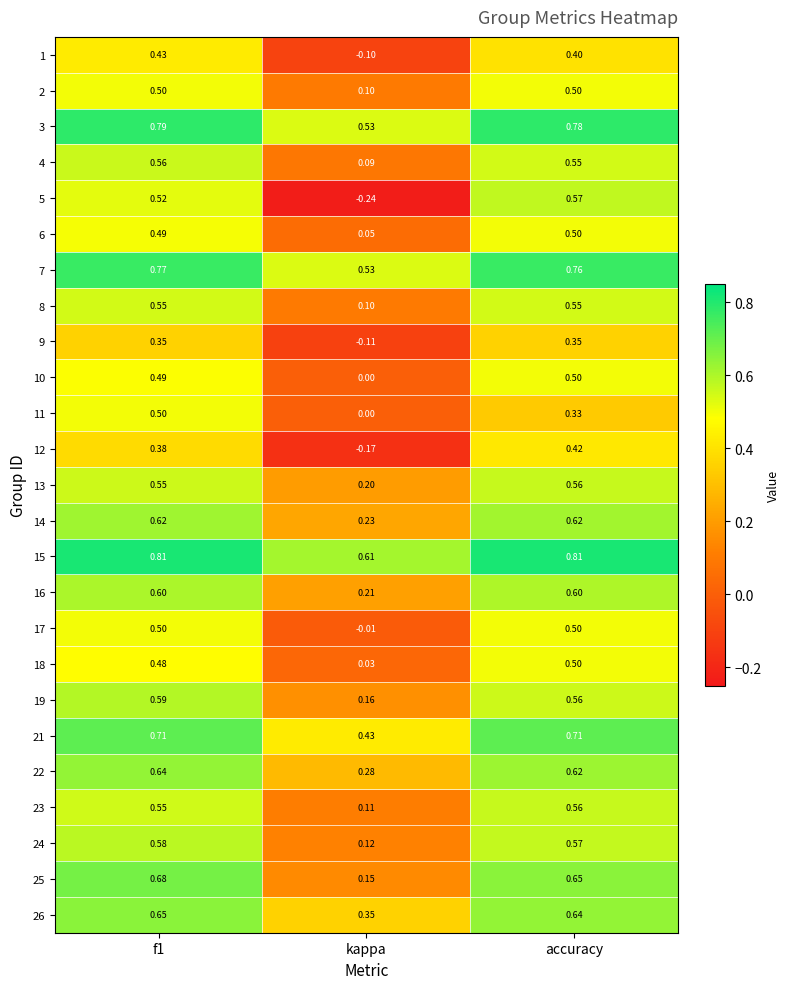

What is the difference between the highest and lowest values at accuracy?

0.5